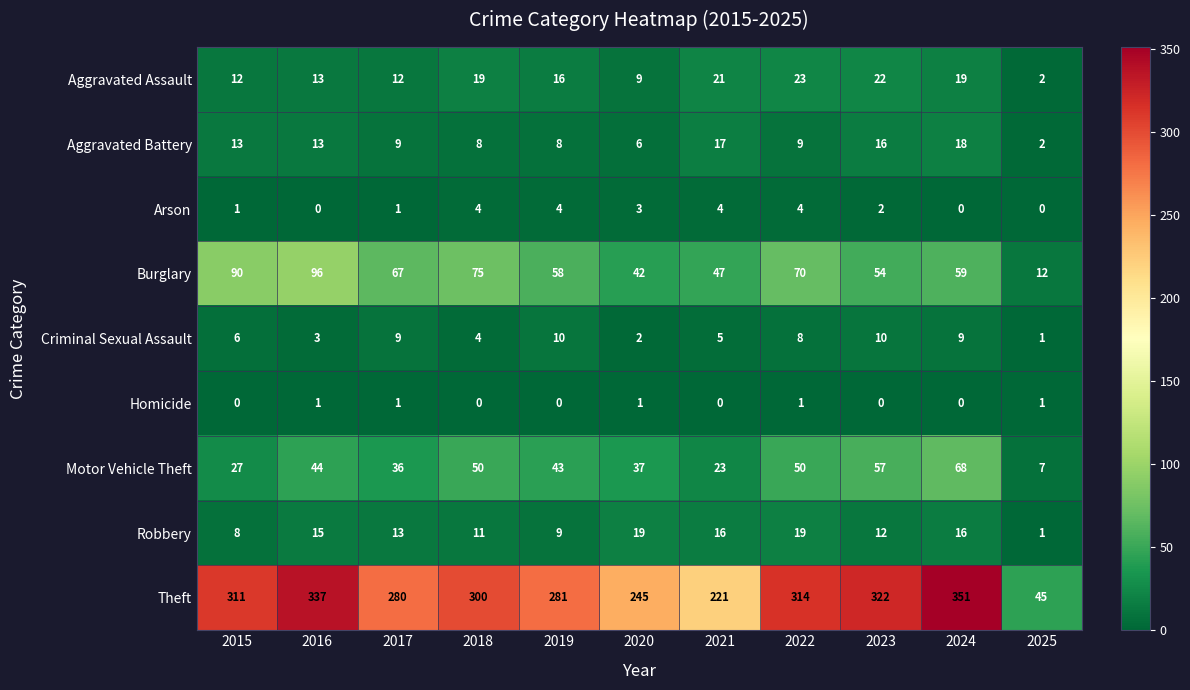

What is the difference between the Theft values at 2015 and 2019?

30